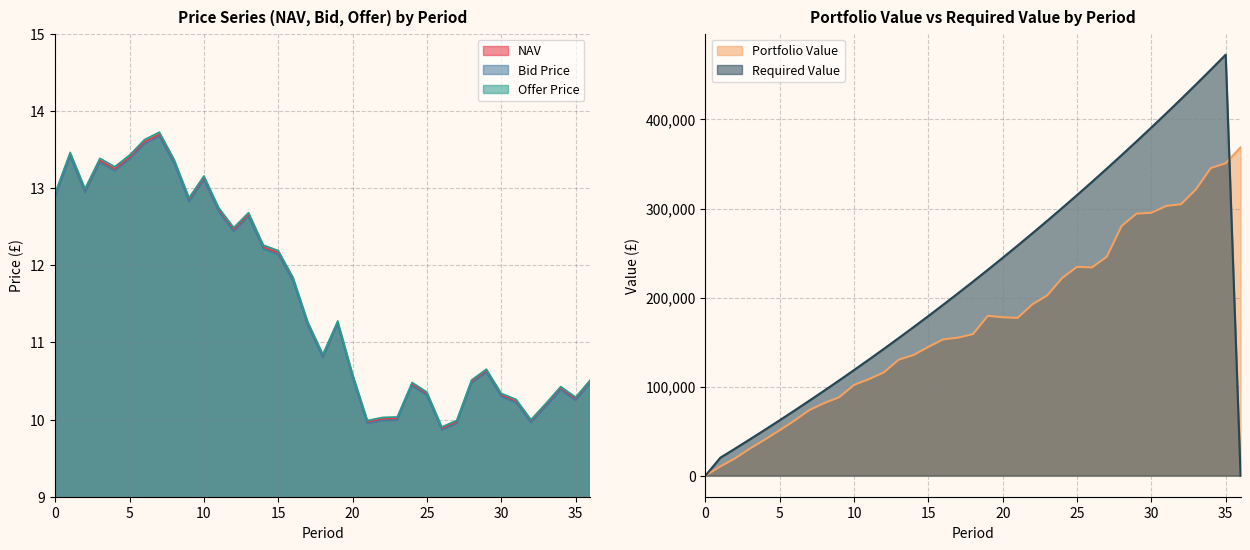

How many data points in Bid Price are less than 11?

18